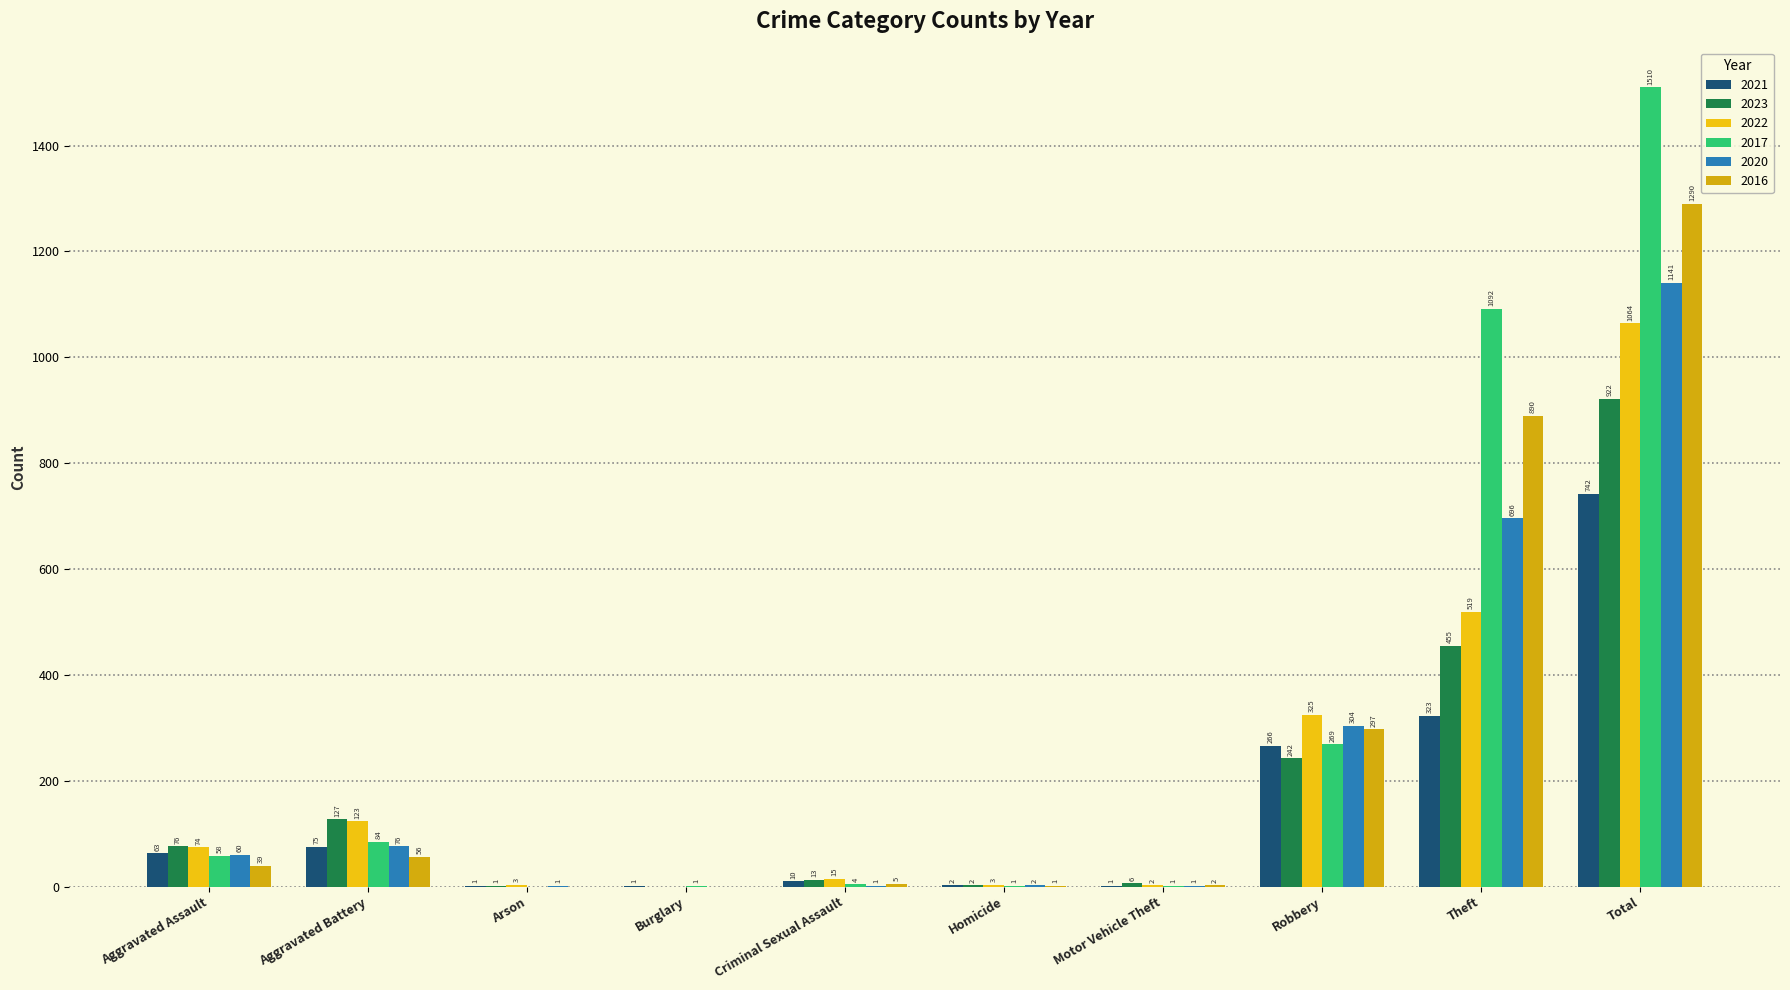

How many values in 2020 are above zero?

9